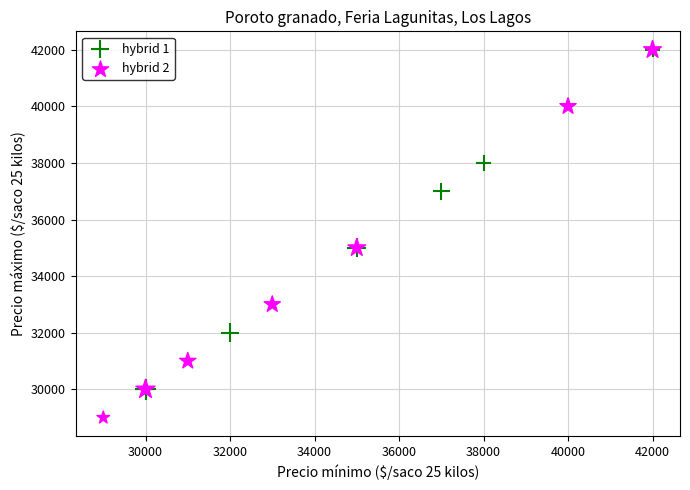

Which series contains the lowest Y value?

hybrid 2